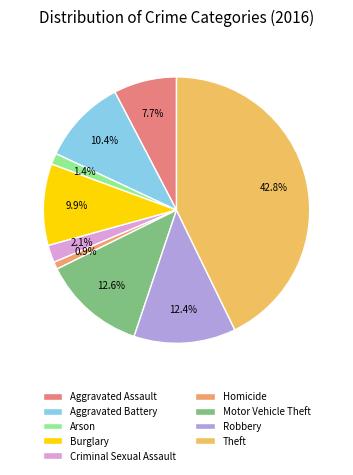

What is the smallest slice in the pie chart?

Homicide